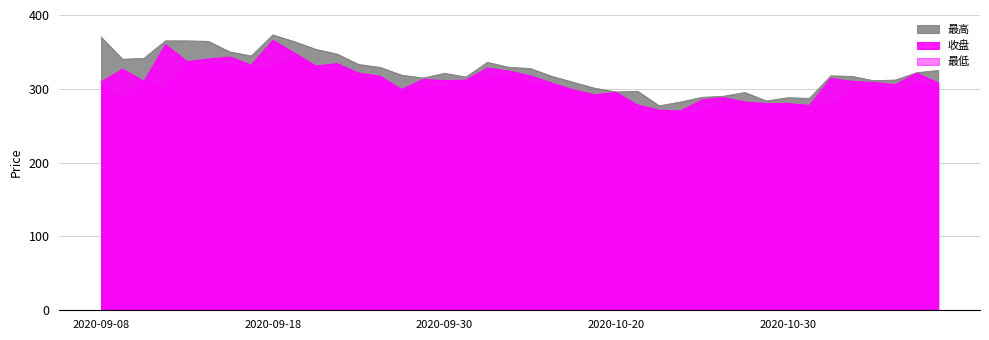

What is the spread (max minus min) of values at 2020-10-15?

12.9